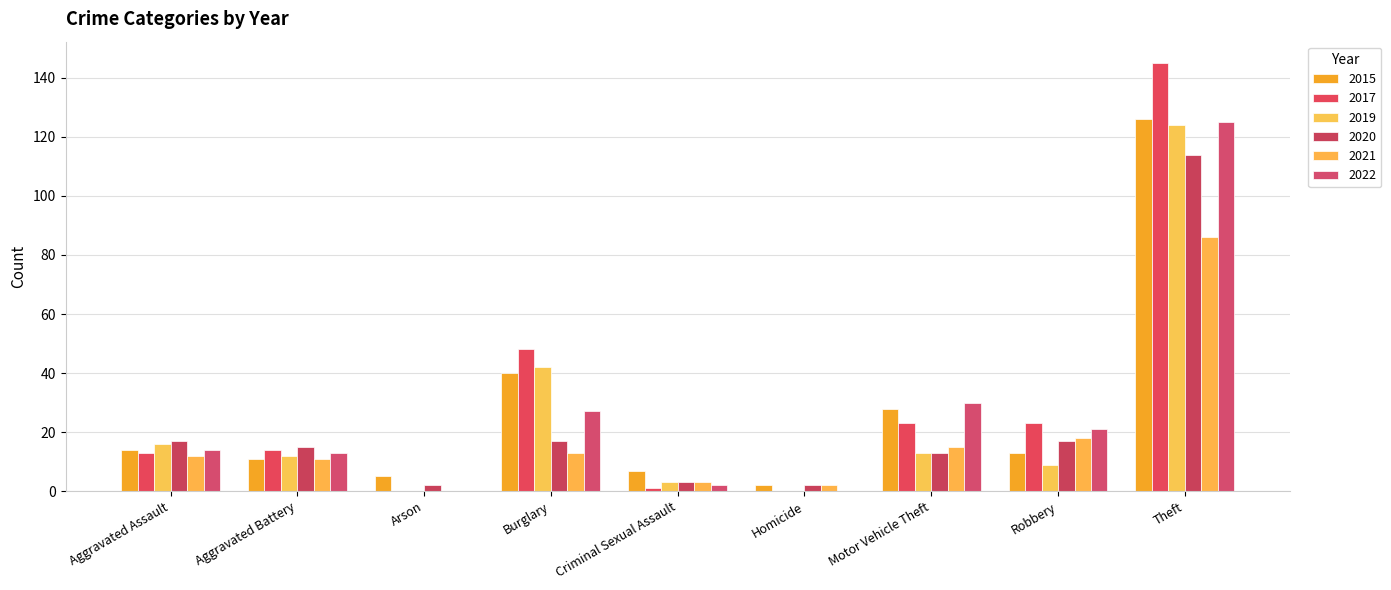

What are all the series names shown in the legend?

2015, 2017, 2019, 2020, 2021, 2022